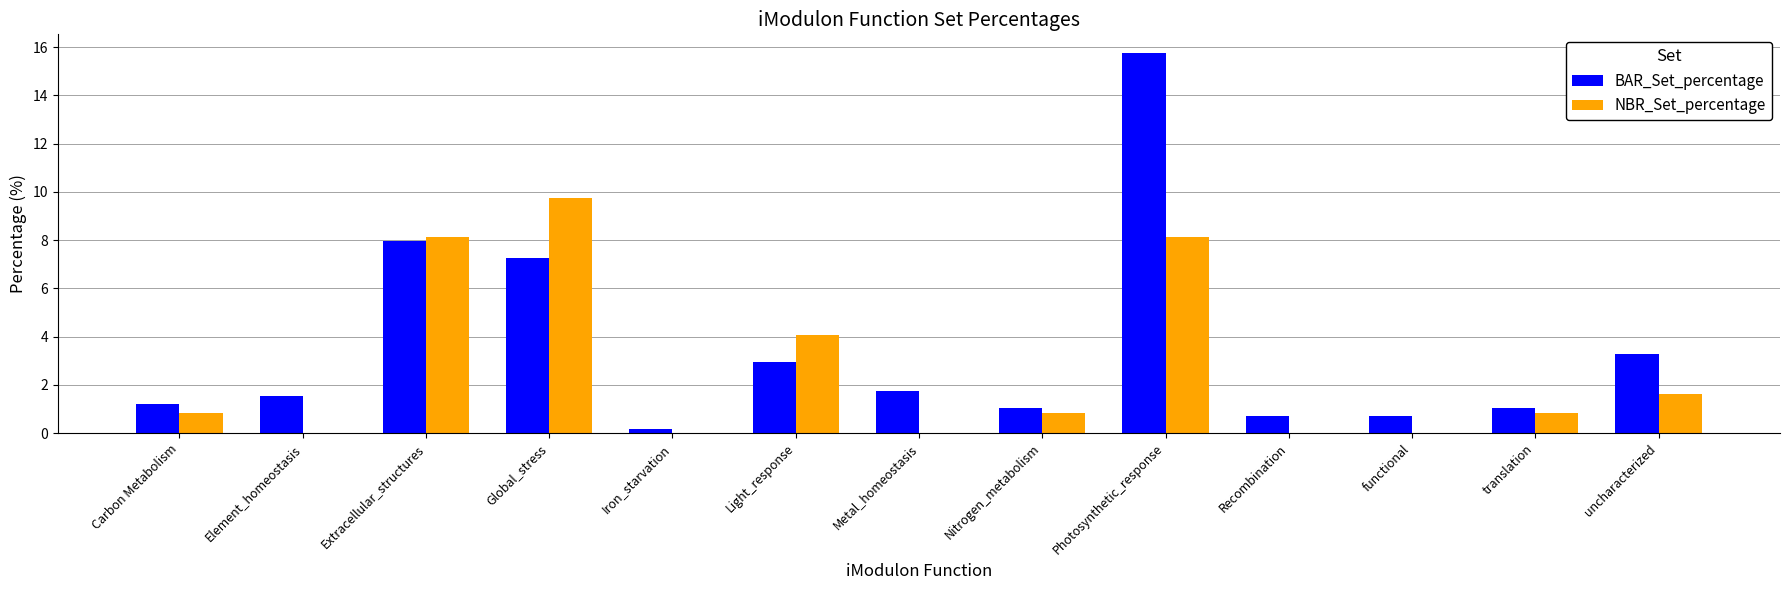

What is the maximum value shown in the chart?

15.7